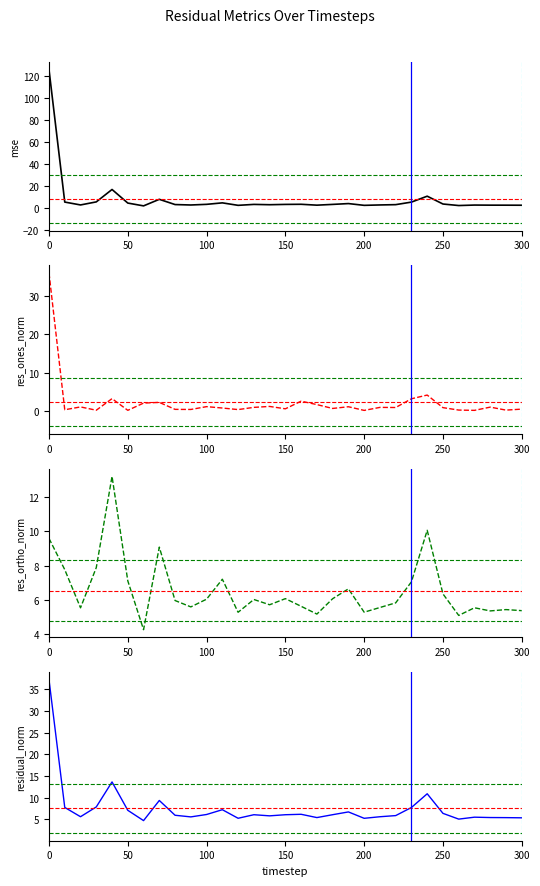

Which series has the largest total across all categories?

mse